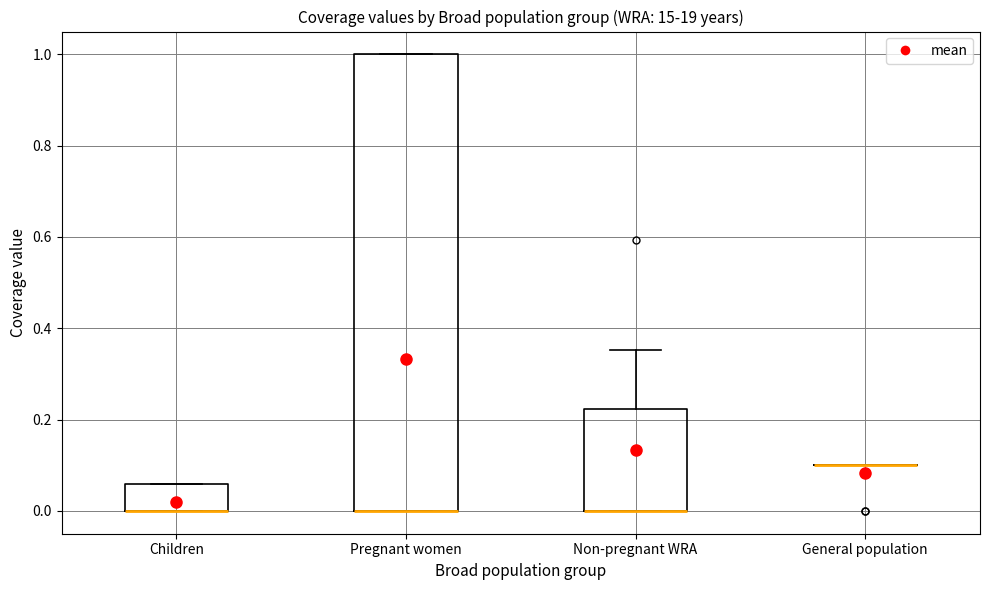

Comparing the boxes themselves (not the whiskers), which one is the tallest?

Pregnant women